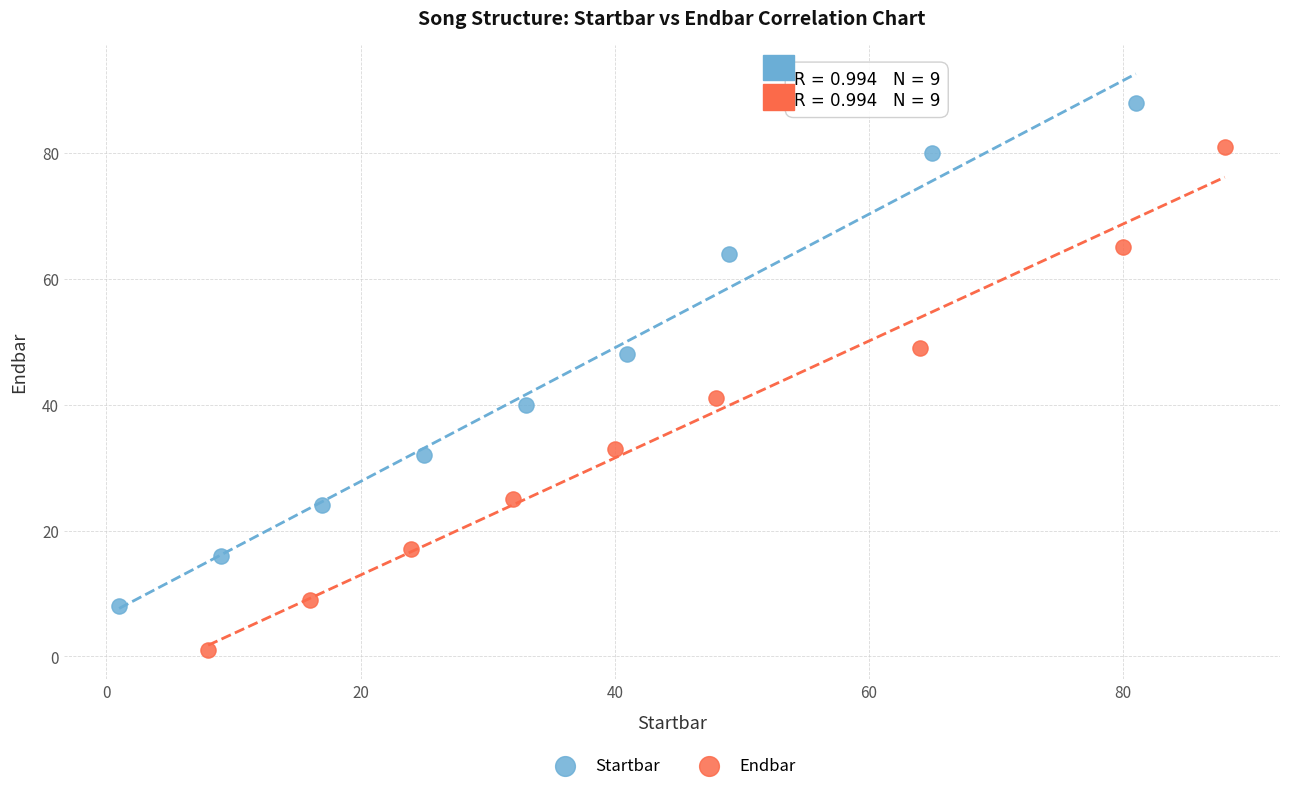

Which series contains the lowest Y value?

Endbar